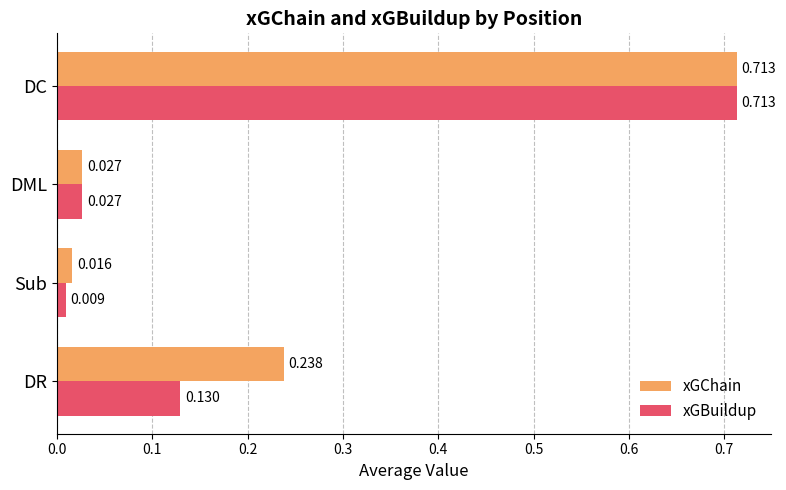

At how many categories does at least one series exceed 0?

4